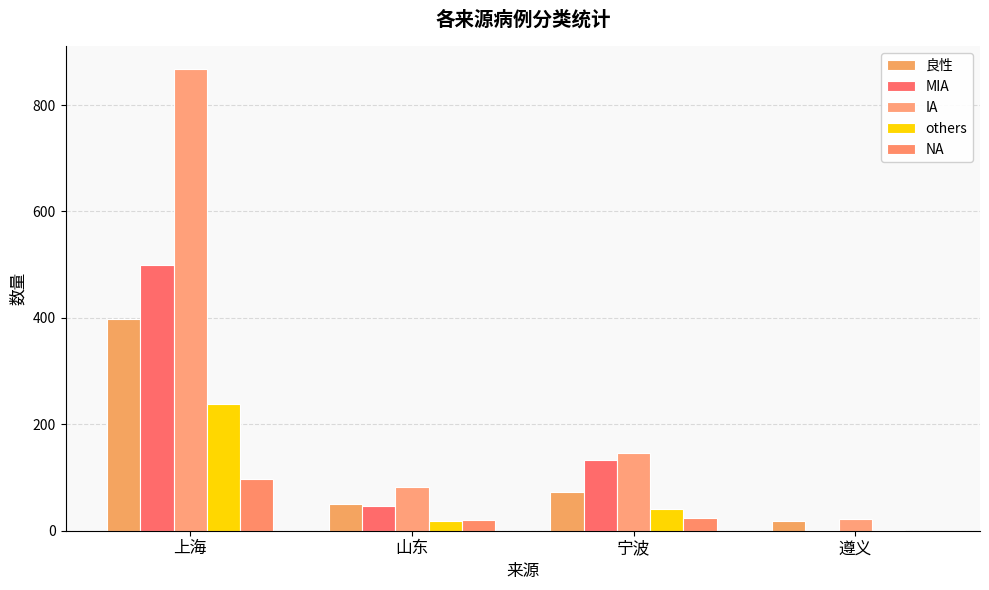

Where is IA nearest to the value 444?

宁波